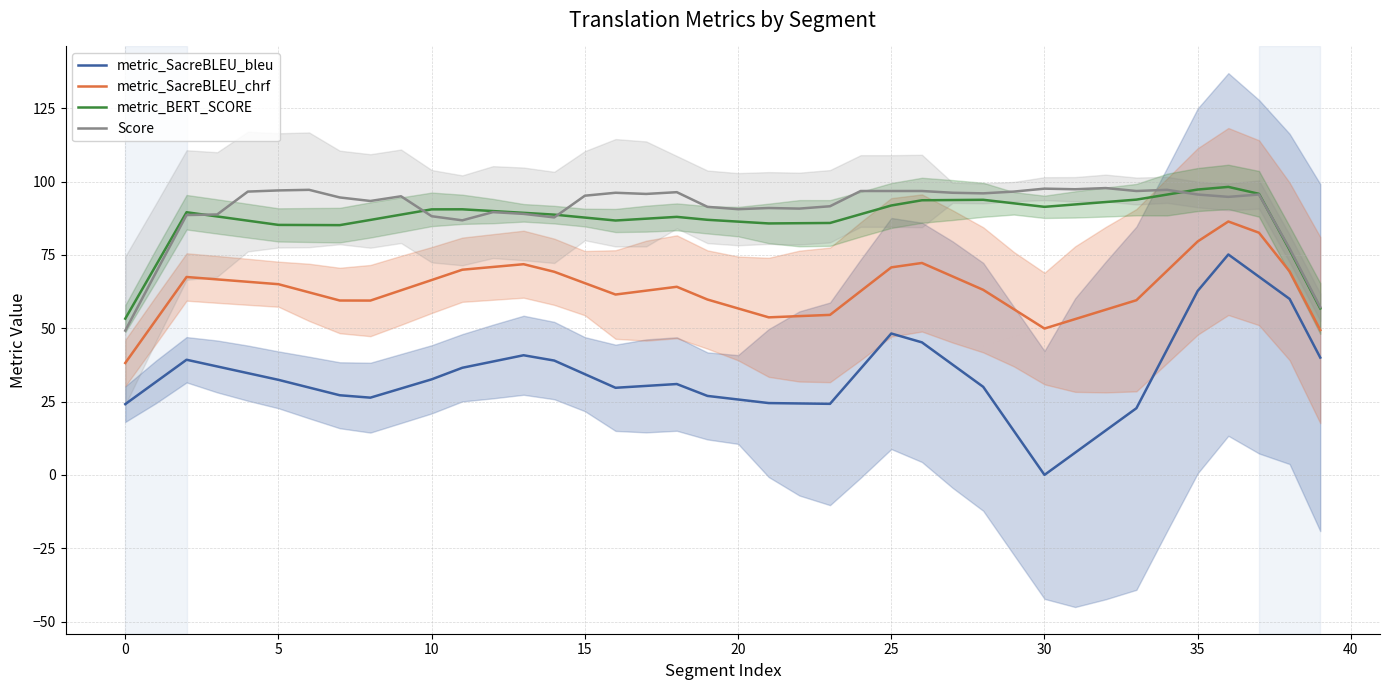

Which category has the lowest value in the metric_SacreBLEU_bleu series?

30